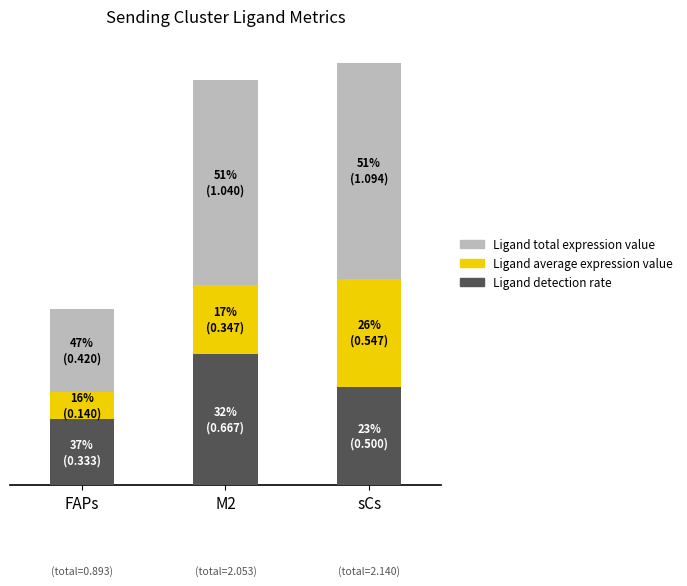

At FAPs, list the series in order from smallest to largest.

Ligand average expression value, Ligand detection rate, Ligand total expression value